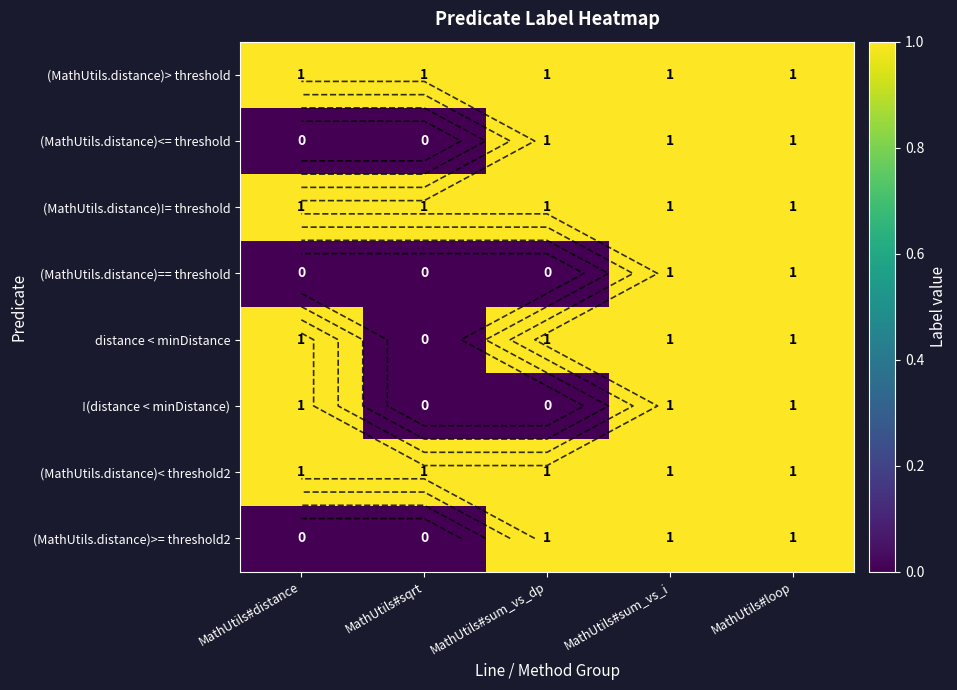

Is the value of (MathUtils.distance)> threshold at MathUtils#sqrt greater than the value of (MathUtils.distance)<= threshold at MathUtils#distance?

Yes